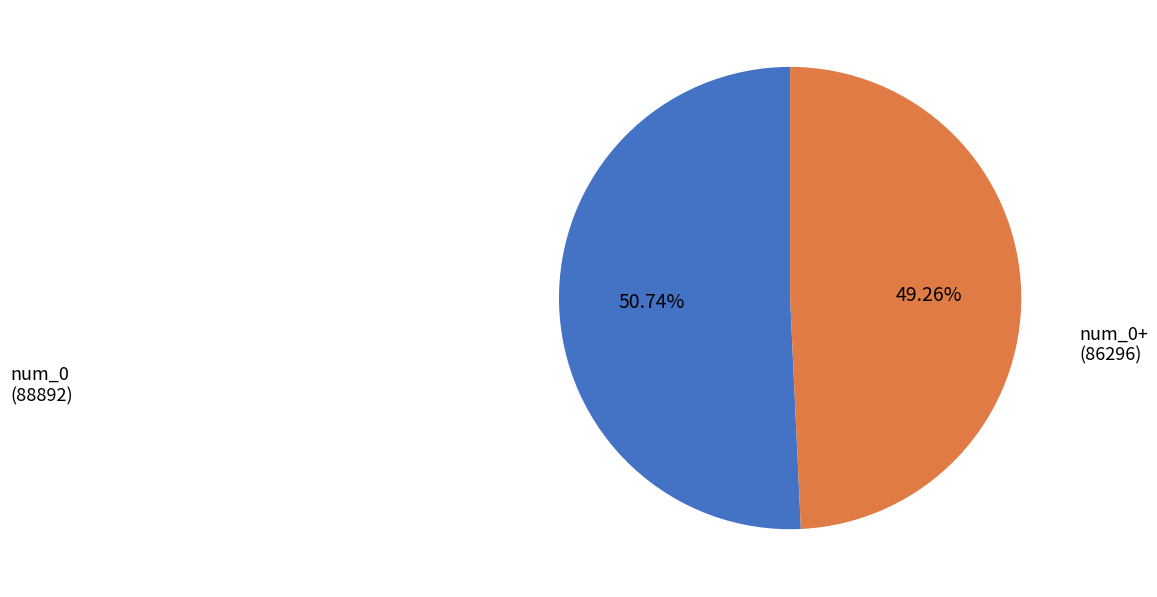

How many segments does this pie chart have?

2